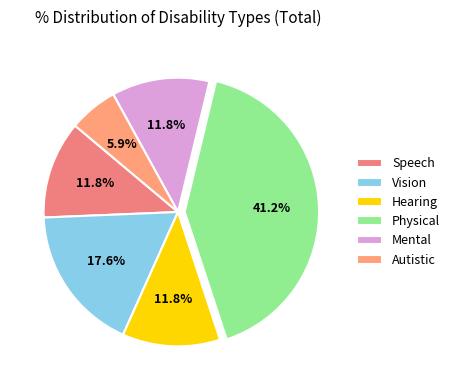

Does Physical represent more than half of the total?

No